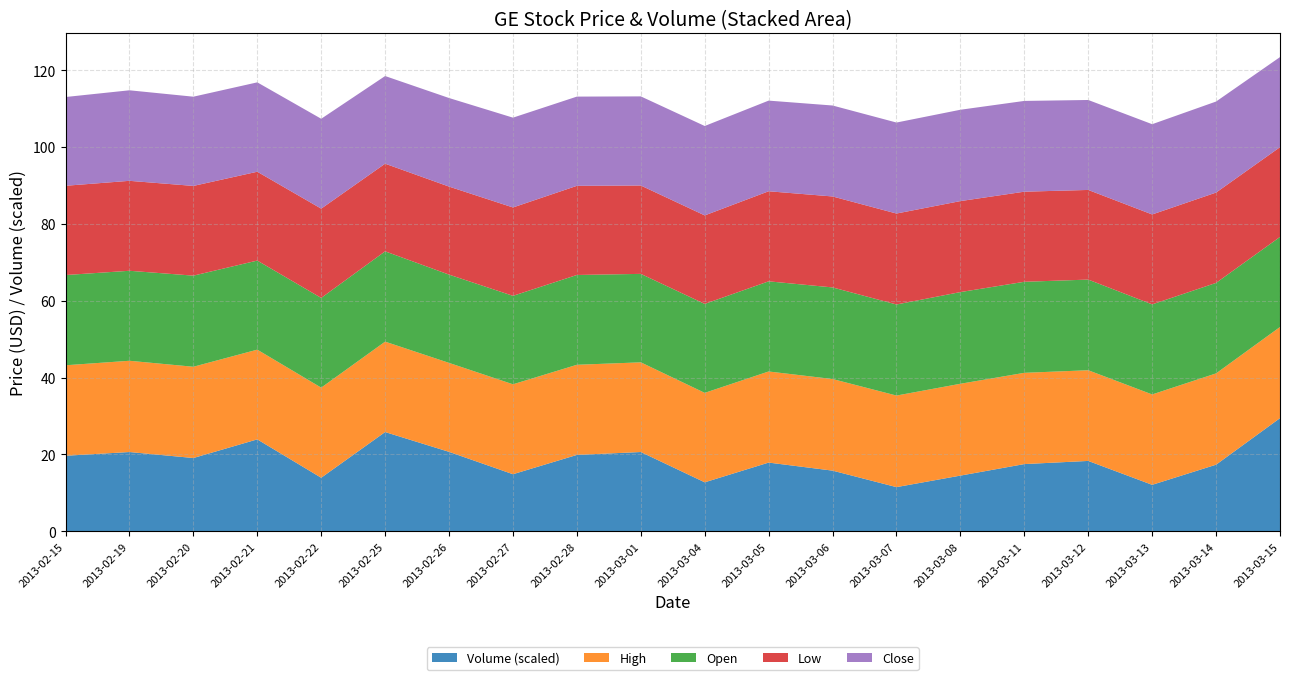

Reading left to right, what are all the values shown in this chart?

Volume: 39283000.0	41219000.0	38107400.0	47811200.0	27836300.0	51619800.0	41316300.0	29676400.0	39714600.0	41226900.0	25457800.0	35728000.0	31539100.0	22955700.0	28952100.0	34947200.0	36593000.0	24152400.0	34629800.0	58857200.0
High: 23.6	23.8	23.8	23.4	23.4	23.5	23.1	23.4	23.5	23.3	23.3	23.7	23.8	23.8	23.9	23.8	23.6	23.5	23.8	23.7
Open: 23.5	23.4	23.7	23.2	23.4	23.5	23.0	23.0	23.4	23.0	23.1	23.5	23.8	23.7	23.9	23.7	23.6	23.4	23.6	23.4
Low: 23.2	23.4	23.4	23.1	23.2	22.8	22.9	23.0	23.2	23.0	23.0	23.4	23.7	23.7	23.7	23.4	23.3	23.4	23.5	23.4
Close: 23.1	23.6	23.2	23.3	23.4	22.8	23.1	23.4	23.2	23.2	23.3	23.6	23.7	23.7	23.8	23.6	23.4	23.5	23.7	23.4